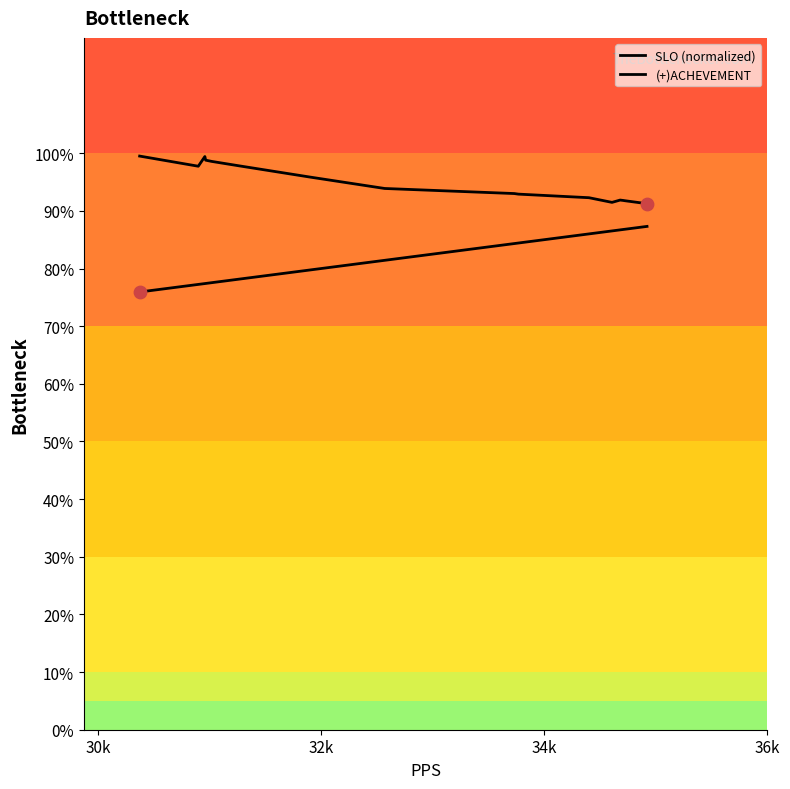

Is the value of SLO (normalized) at 34k greater than the value of (+)ACHEVEMENT at 4?

No